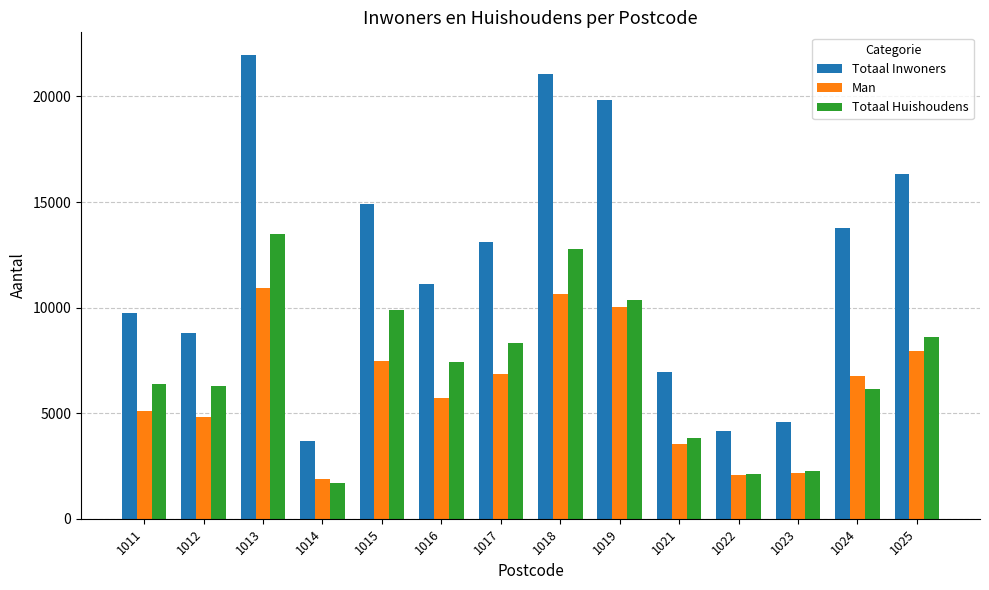

Count the number of data series in this chart.

3